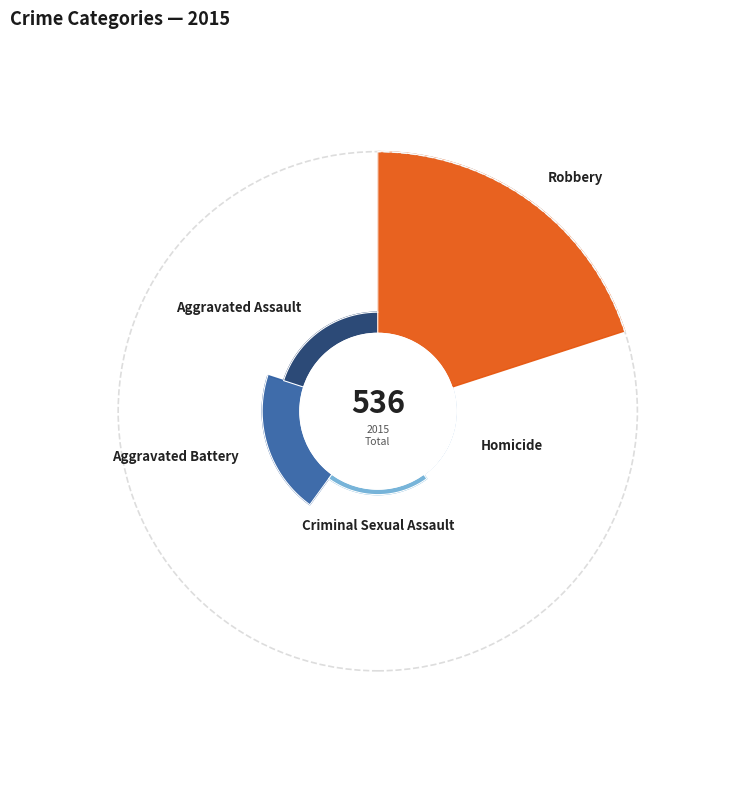

Combined, do Criminal Sexual Assault and Aggravated Battery account for over 50%?

No